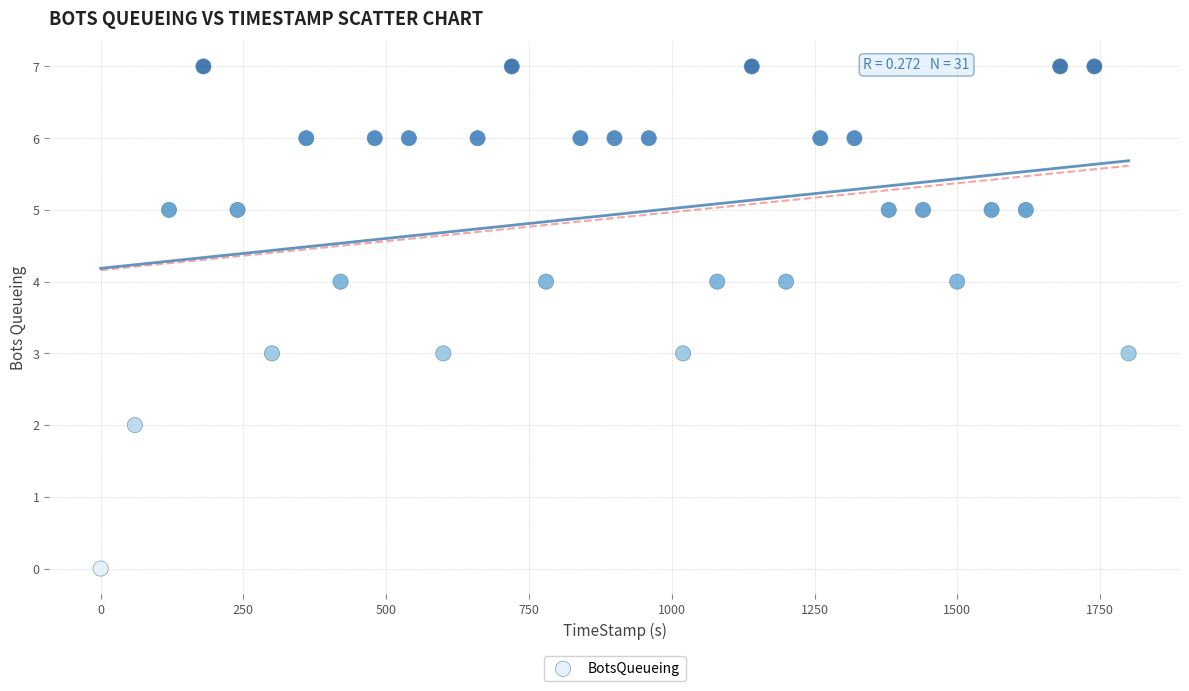

What is the range of Y values (max minus min)?

7